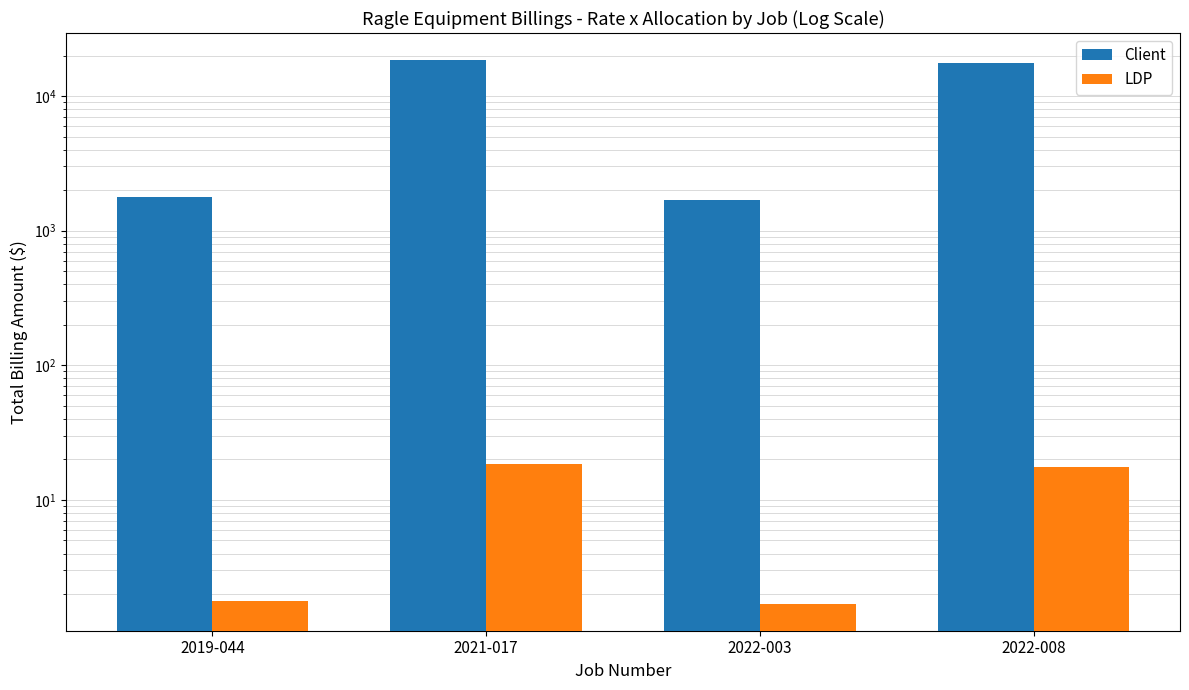

At which category does the chart reach its peak across all series?

2021-017